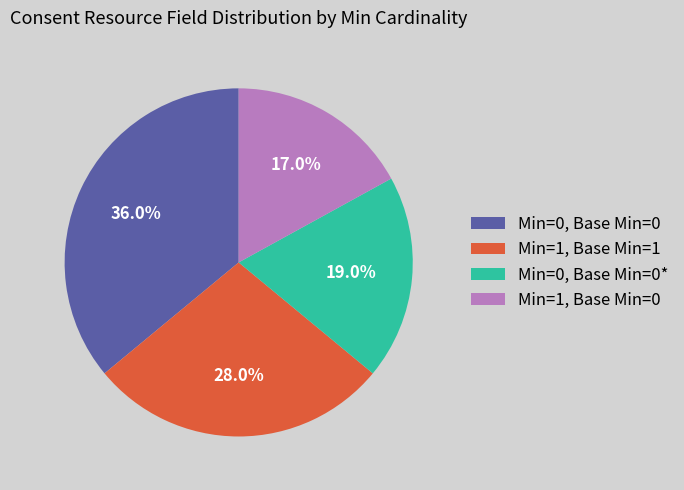

Is there a majority slice in this chart?

No